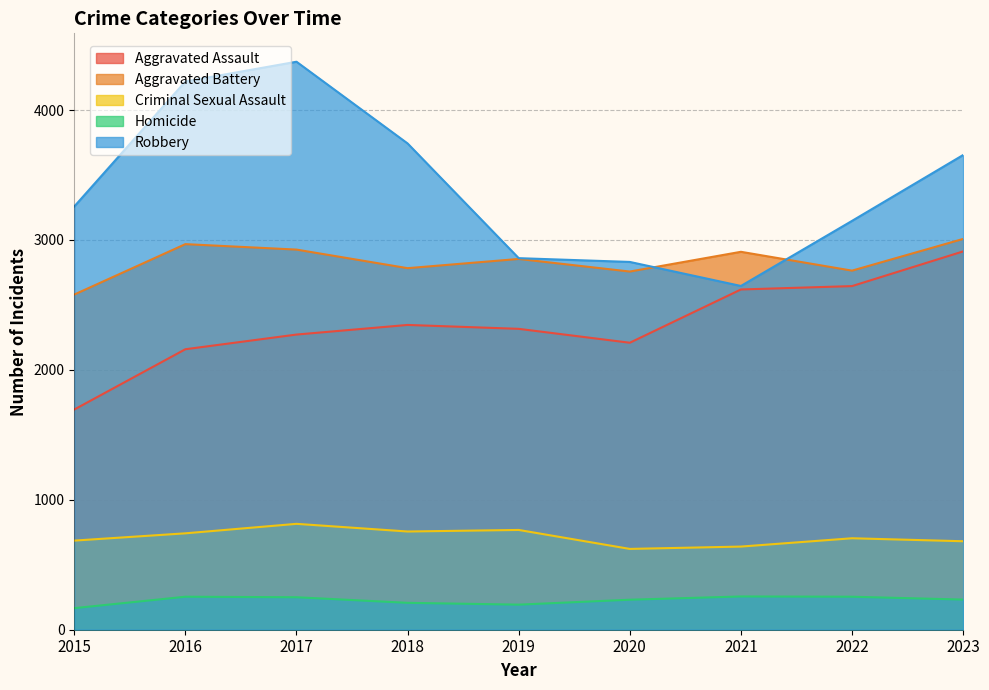

Reading right to left, transcribe all the data shown in this chart.

Aggravated Assault: 2912	2645	2619	2209	2316	2346	2272	2159	1695
Aggravated Battery: 3008	2764	2909	2757	2854	2783	2926	2968	2580
Criminal Sexual Assault: 681	704	640	622	768	756	815	742	686
Homicide: 232	254	256	231	193	207	250	254	166
Robbery: 3654	3147	2646	2831	2860	3743	4372	4220	3258